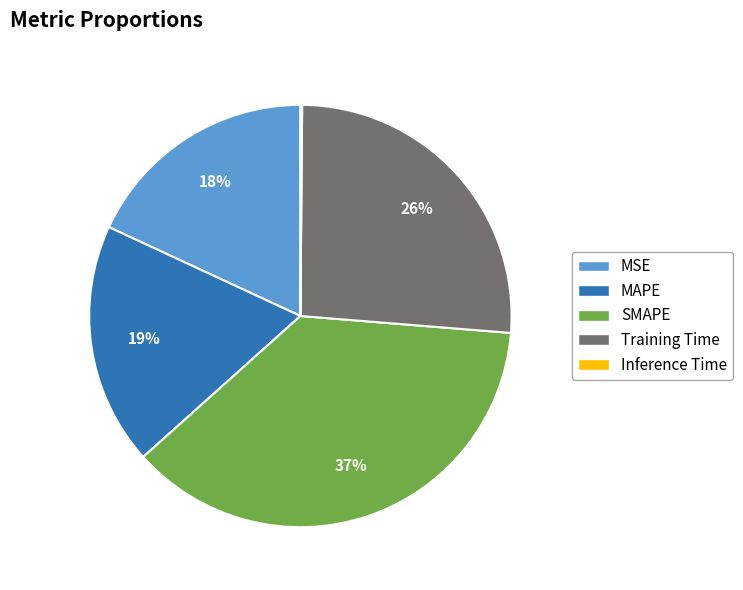

Which category has the biggest portion of the pie?

SMAPE